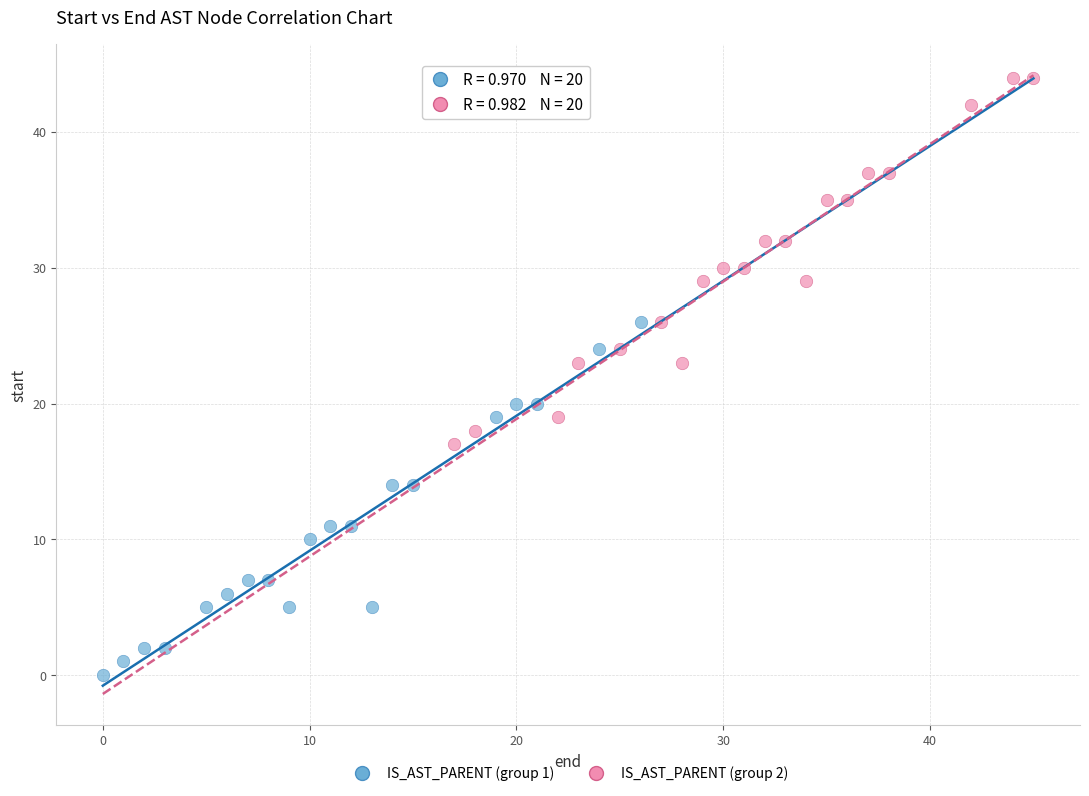

Which series reaches the minimum Y coordinate?

IS_AST_PARENT (group 1)